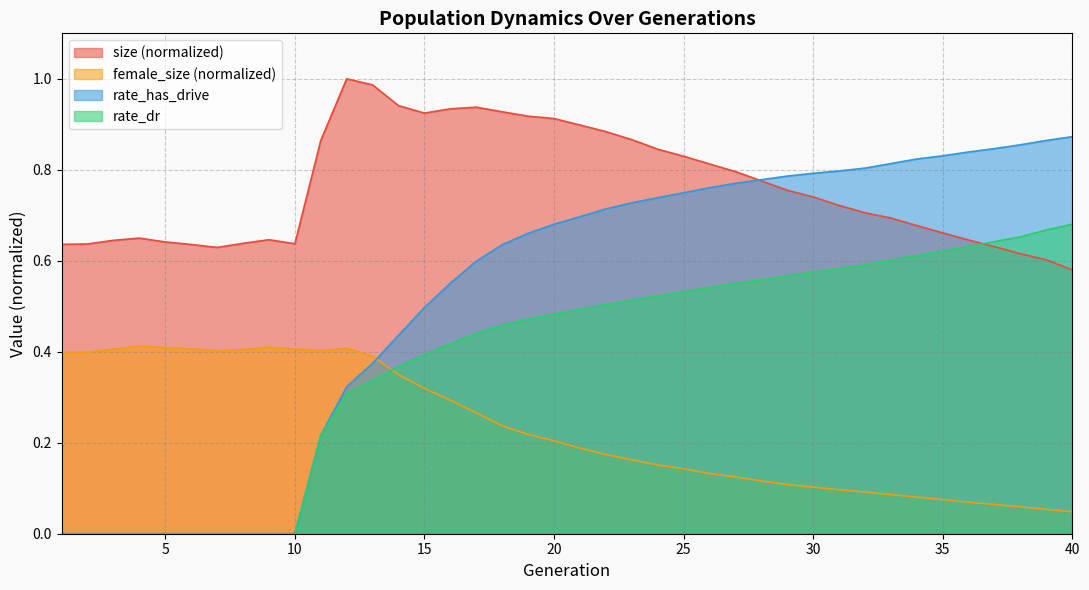

Between 5 and 10, which series saw the biggest shift?

size